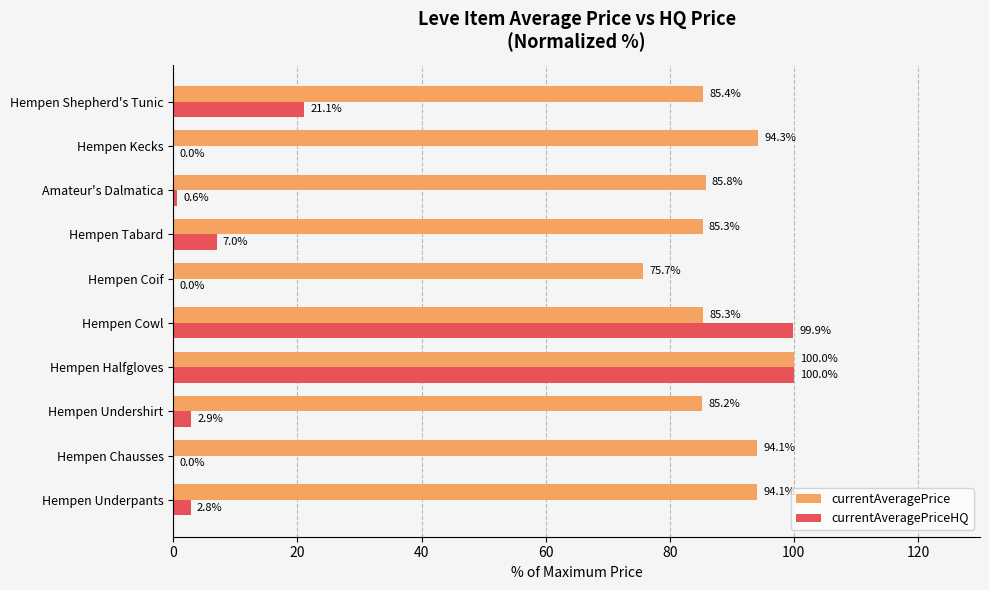

Which series has the largest total across all categories?

currentAveragePrice